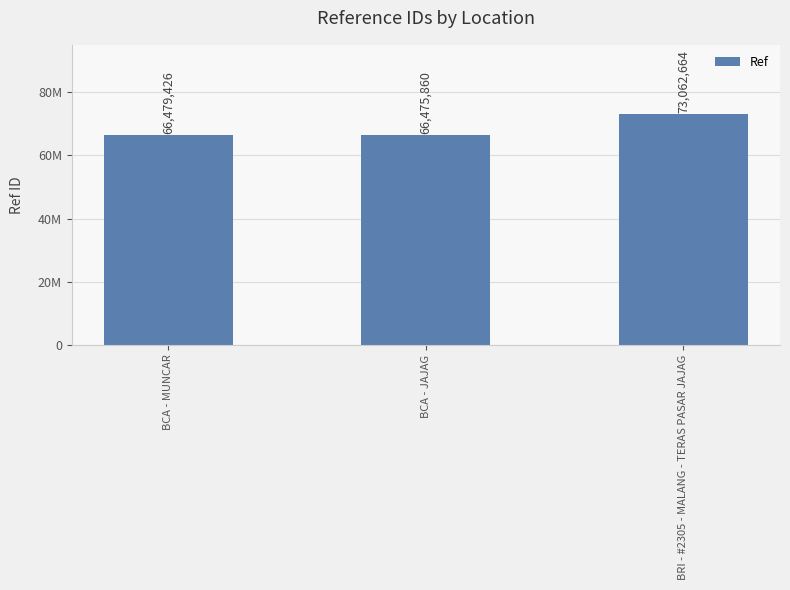

What is the label of the 1st bar from the left?

BCA - MUNCAR